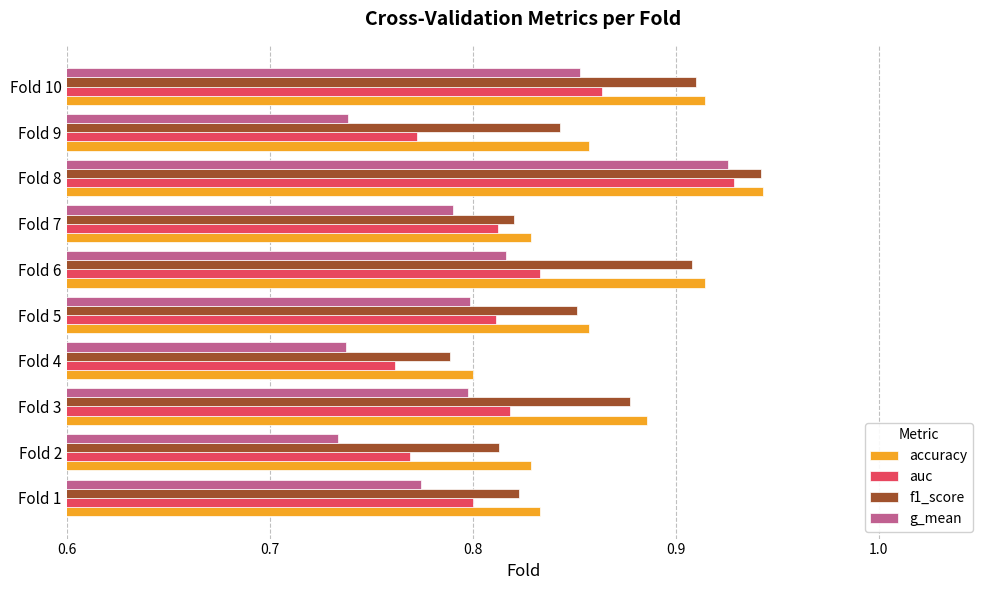

Is it true that g_mean equals 0.3 at Fold 8?

False